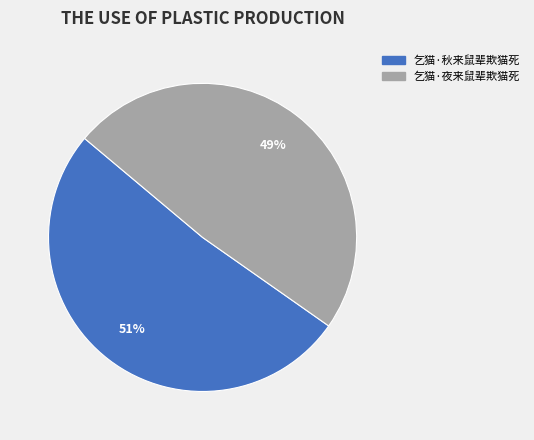

To the nearest percent, what is the combined percentage of 乞猫·夜来鼠辈欺猫死 and 乞猫·秋来鼠辈欺猫死?

100%